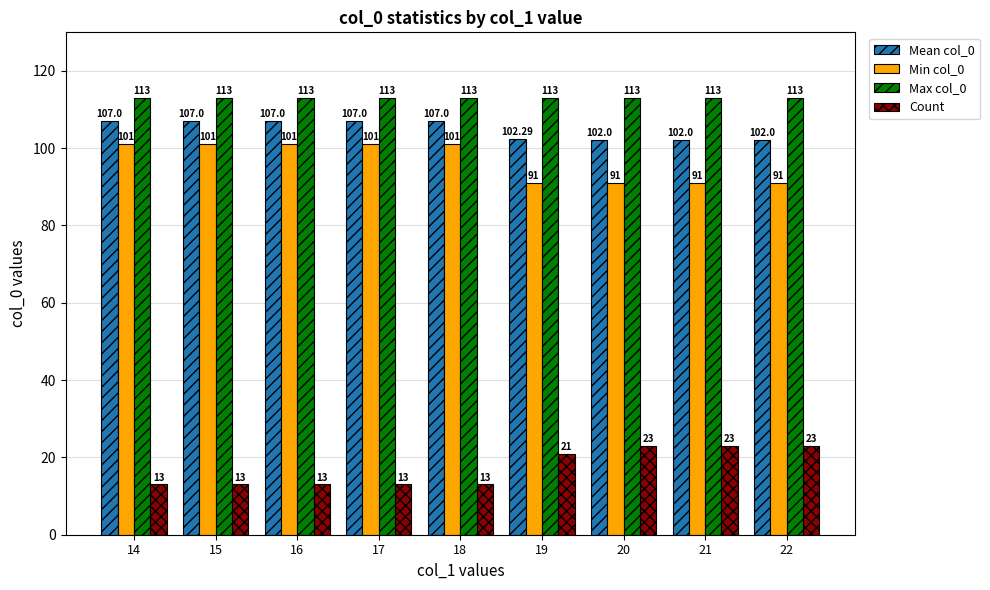

True or false: Max col_0 has a value of 113.0 at 15.

True